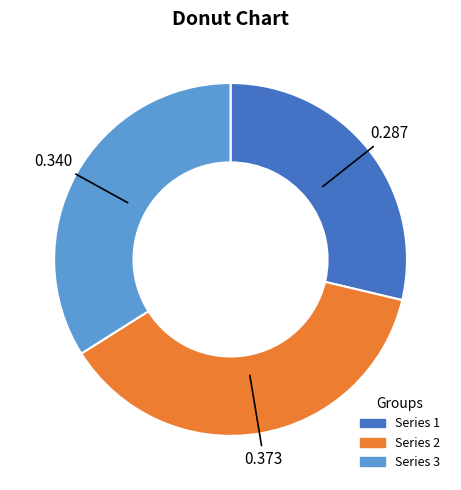

Is there a majority slice in this chart?

No